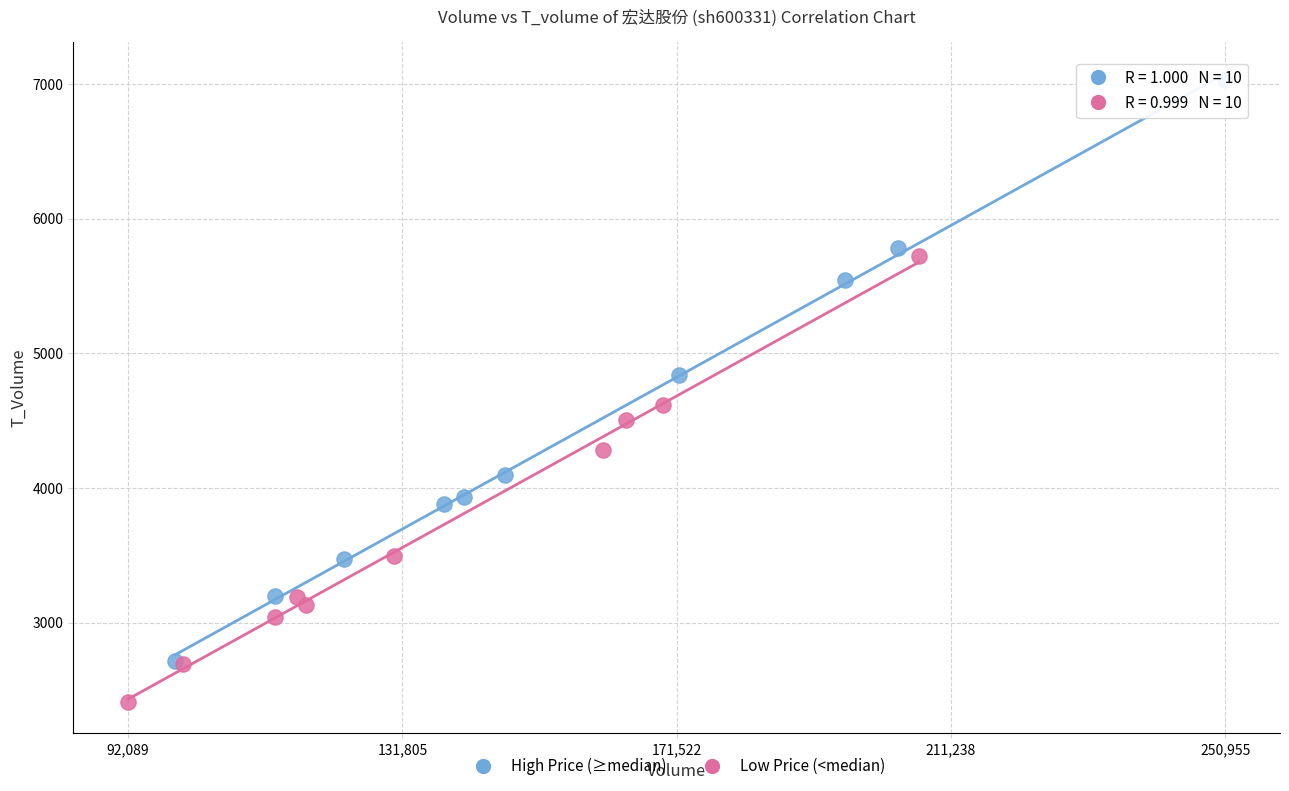

What are all the series names shown in the legend?

High Price (≥median), Low Price (<median)